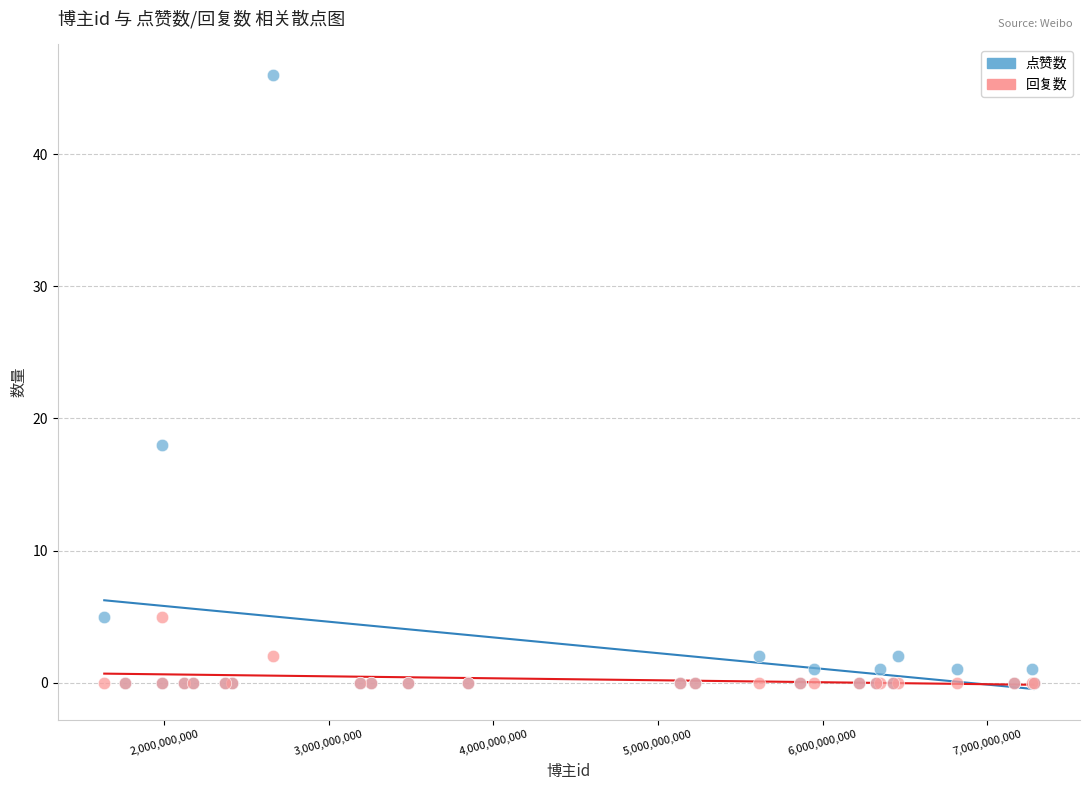

In the 点赞数 series, what Y value is closest to 23?

18